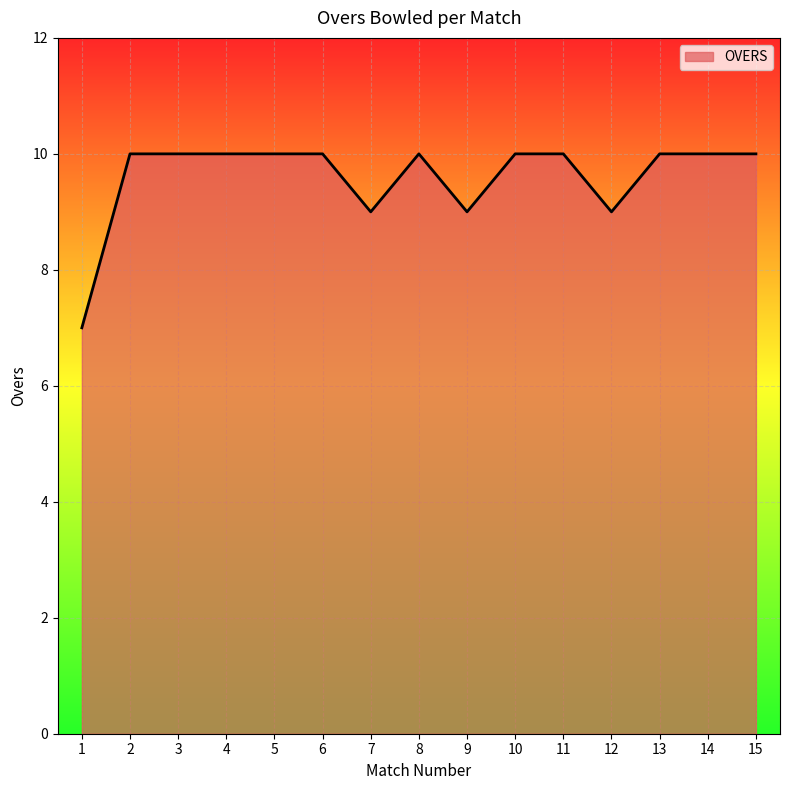

Does the chart display data point markers on the line(s)?

No